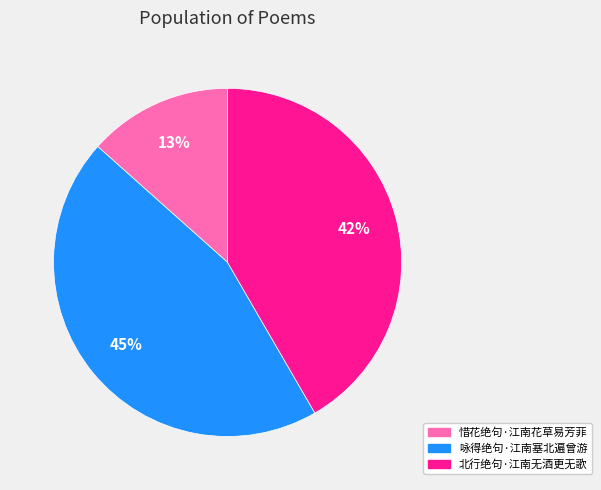

To the nearest percent, what is the average slice percentage?

33%